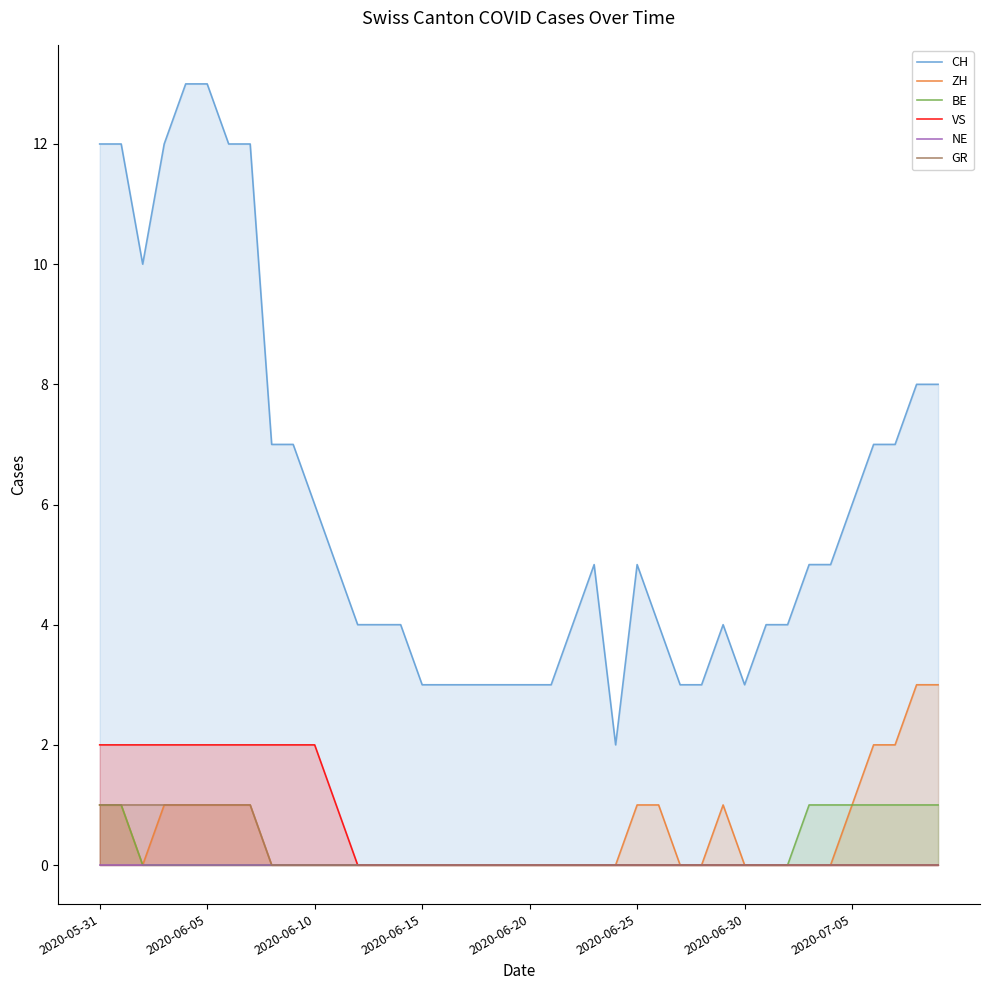

True or false: BE has a value of 2 at 2020-07-05.

False